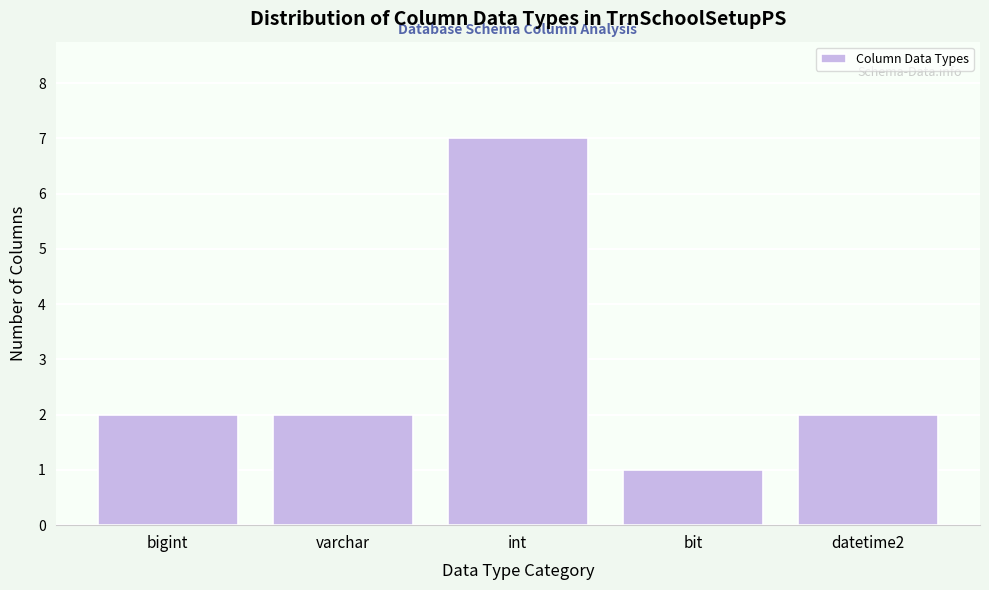

Reading left to right, list all the values displayed in this chart.

bigint=2	varchar=2	int=7	bit=1	datetime2=2